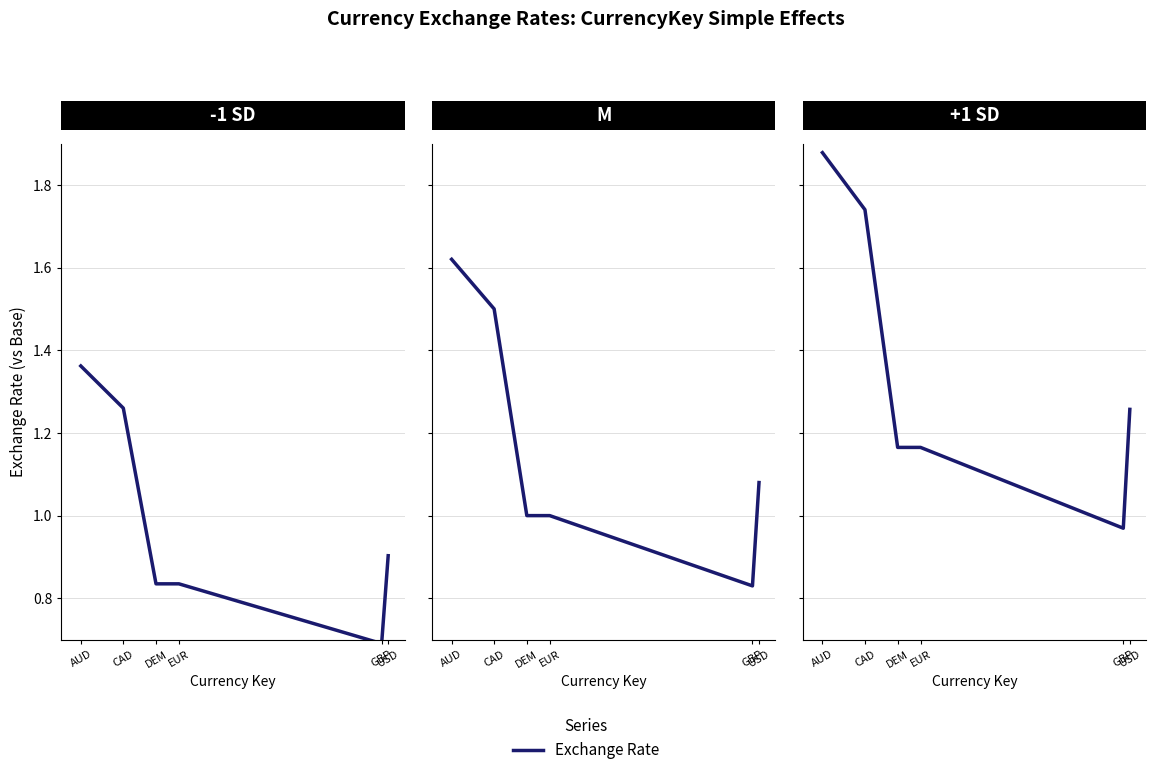

What is the label of the 1st point from the right?

USD